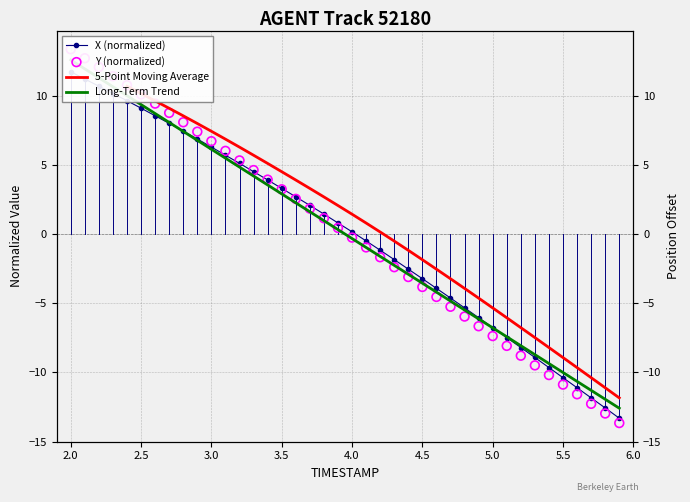

Which series has the largest total across all categories?

X